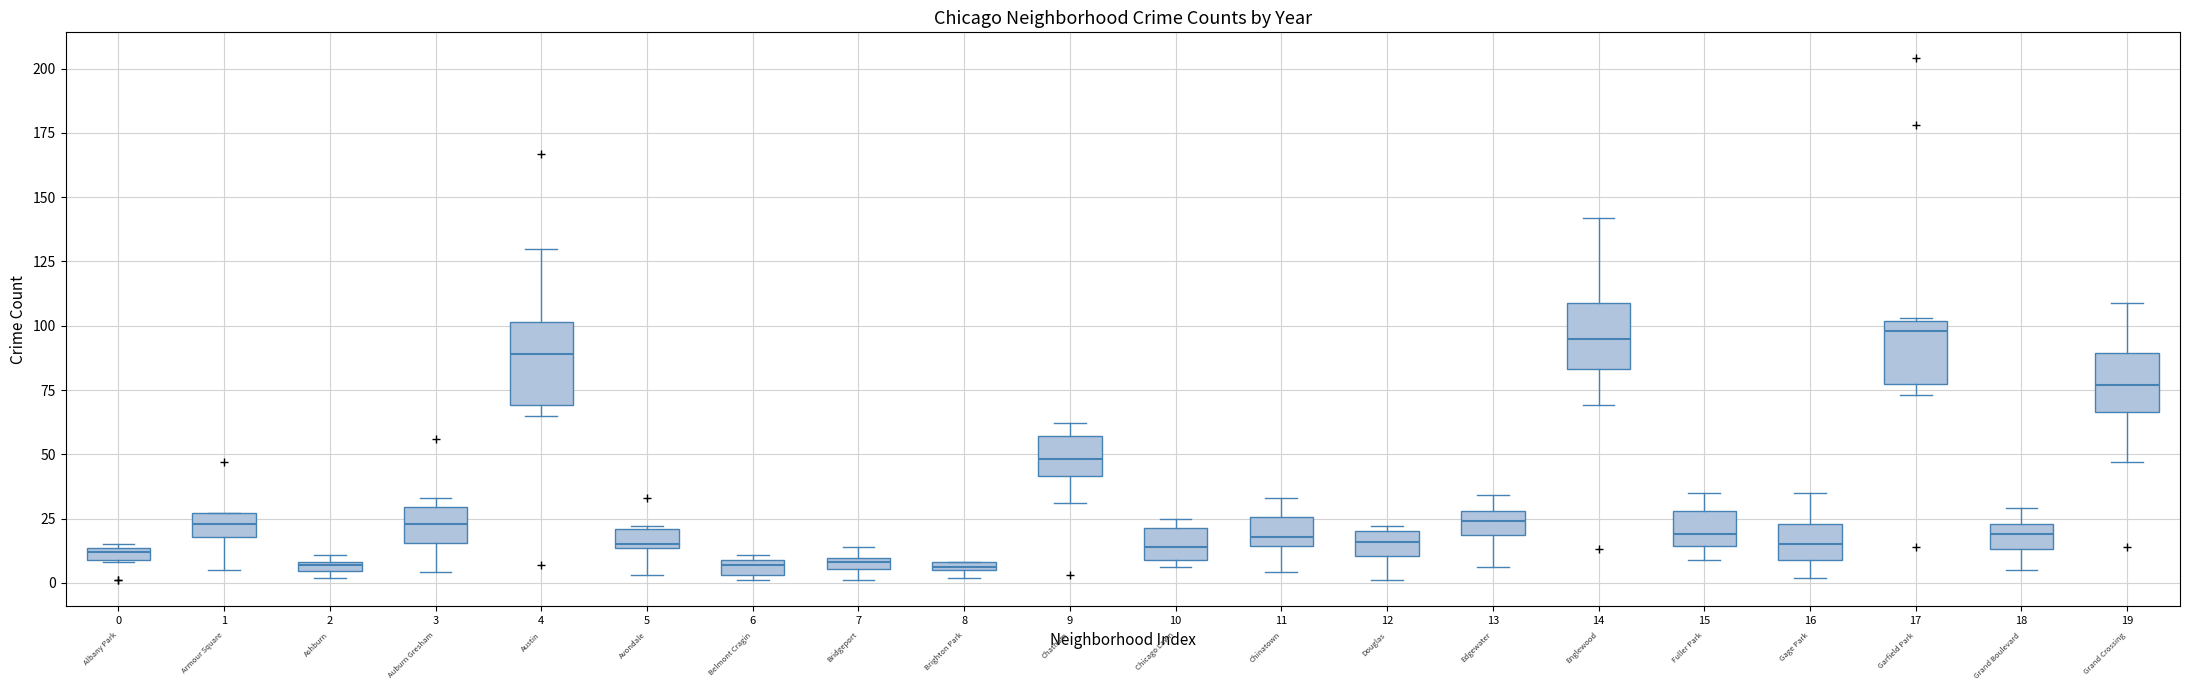

Which box is the tallest, from its lower edge to its upper edge?

4